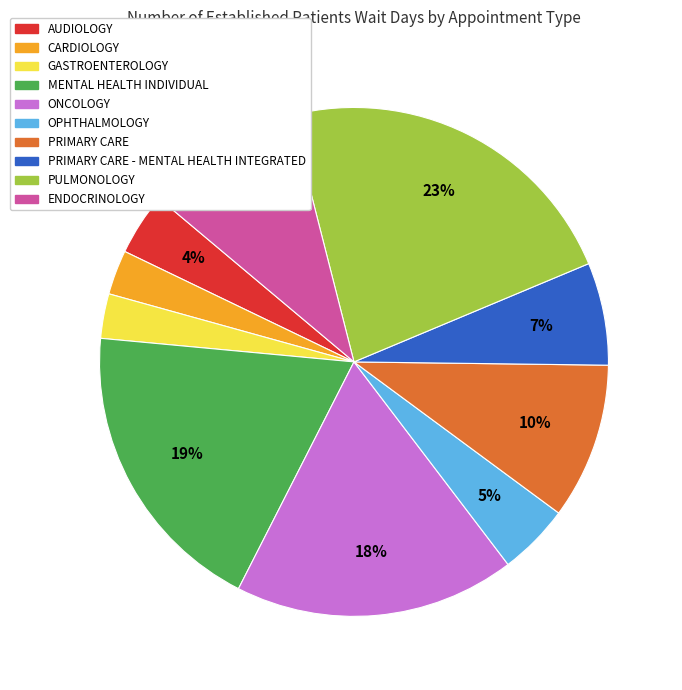

Is there a majority slice in this chart?

No